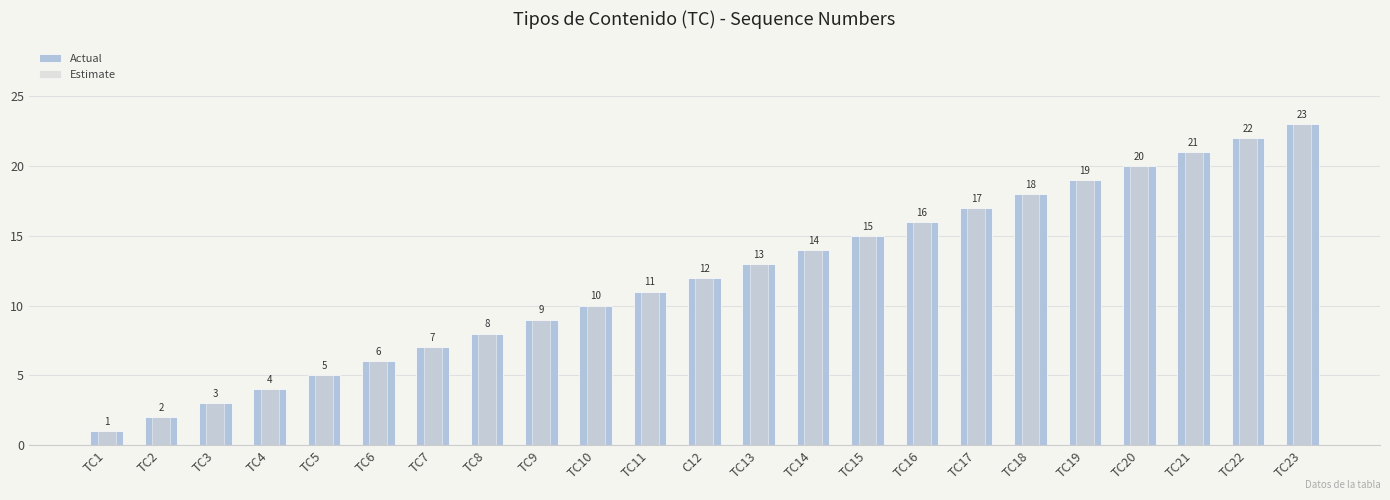

The value of Estimate at TC21 is 6. True or false?

False